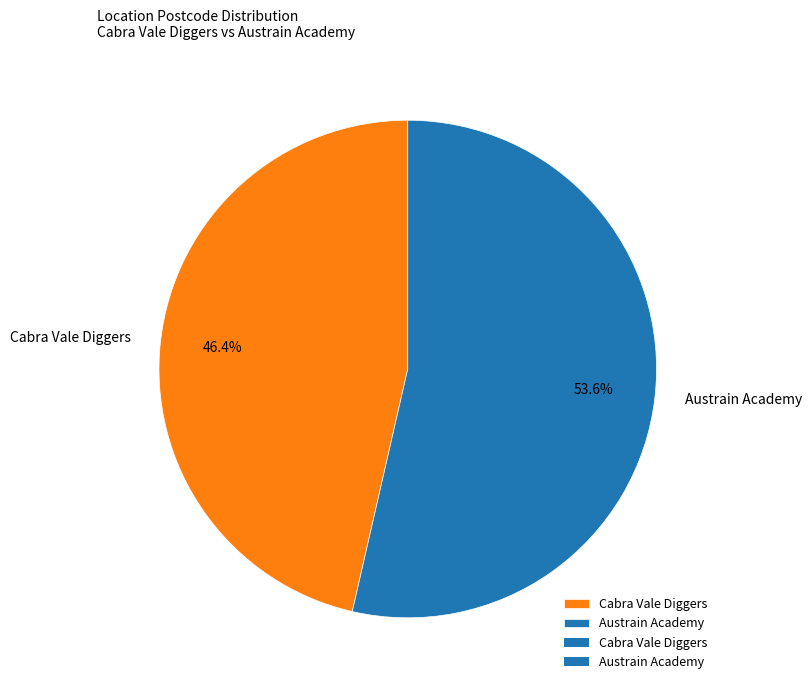

To the nearest percent, what is the difference between the Cabra Vale Diggers and Austrain Academy slice percentages?

7%